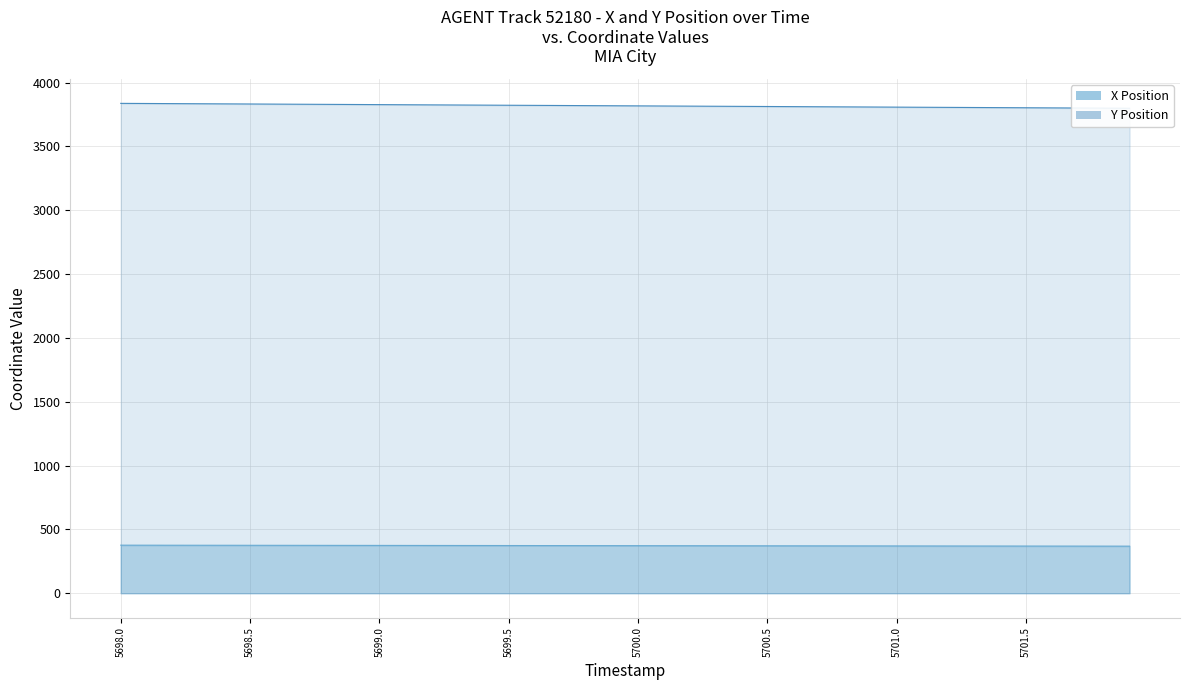

The value of Y Position at 18 is 2199.6. True or false?

False